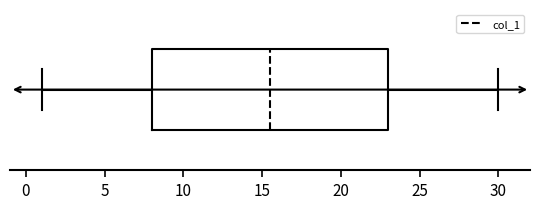

Where does the right whisker of the box end on the x-axis? The values are not printed on the chart, so give them approximately, as read against the axis.

30.0